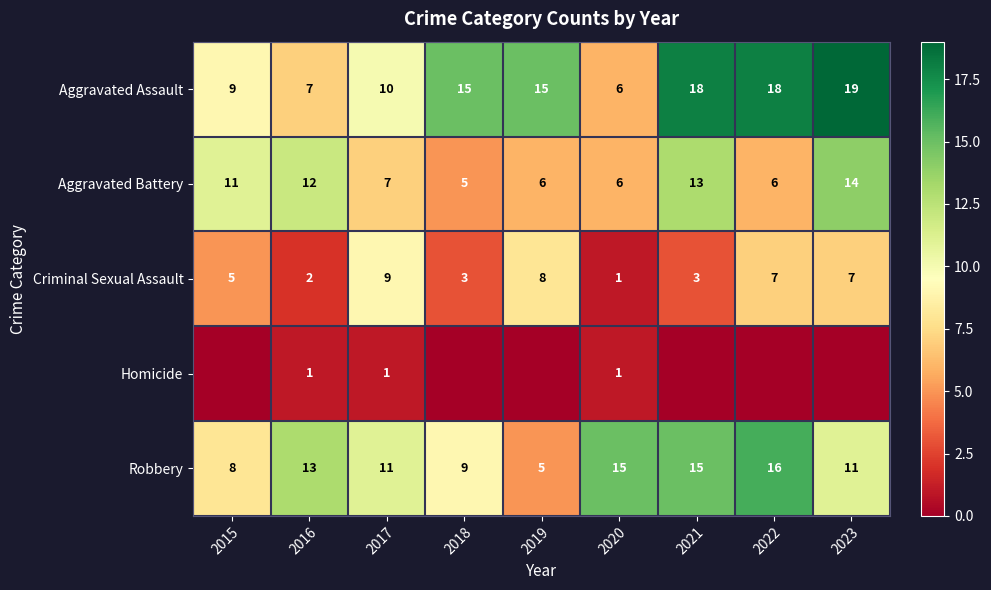

What value does the Criminal Sexual Assault series have at 2019?

8